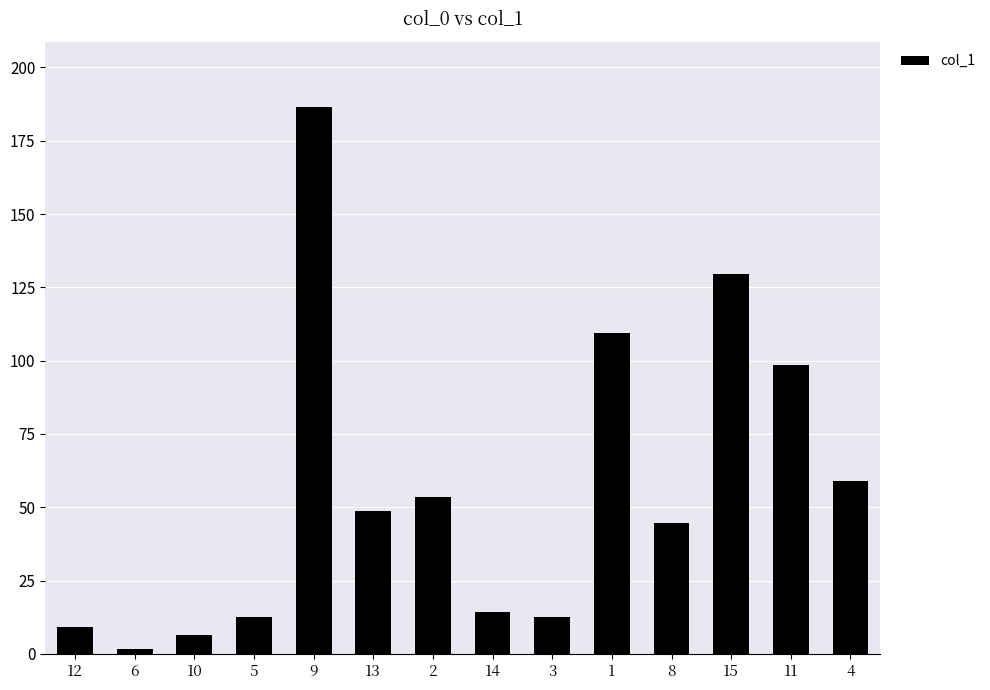

The chart shows a value of 82.5 at 9. True or false?

False